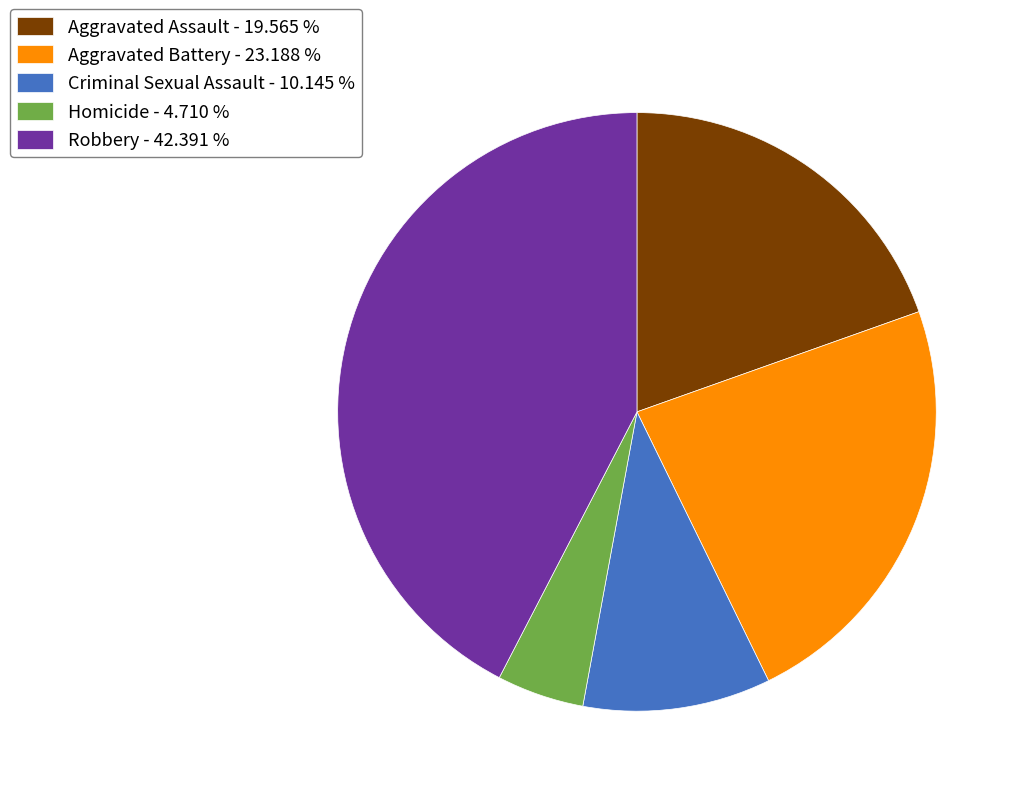

How many slices are in this pie chart?

5